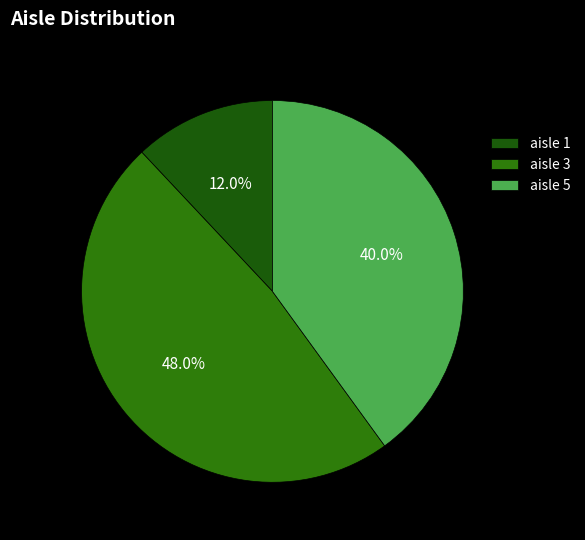

How many slices are in this pie chart?

3